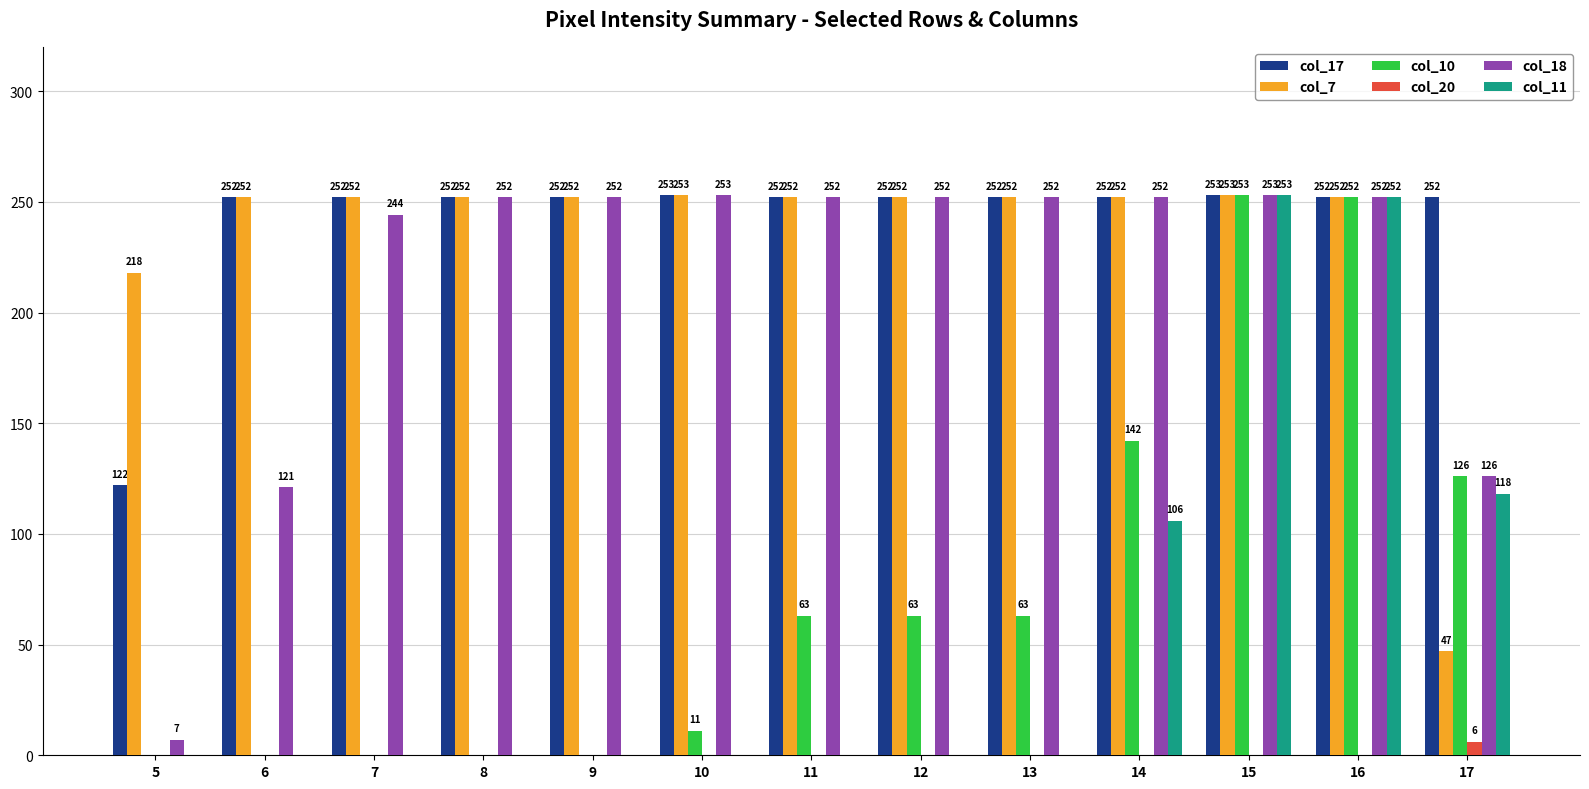

What is the maximum value shown in the chart?

253